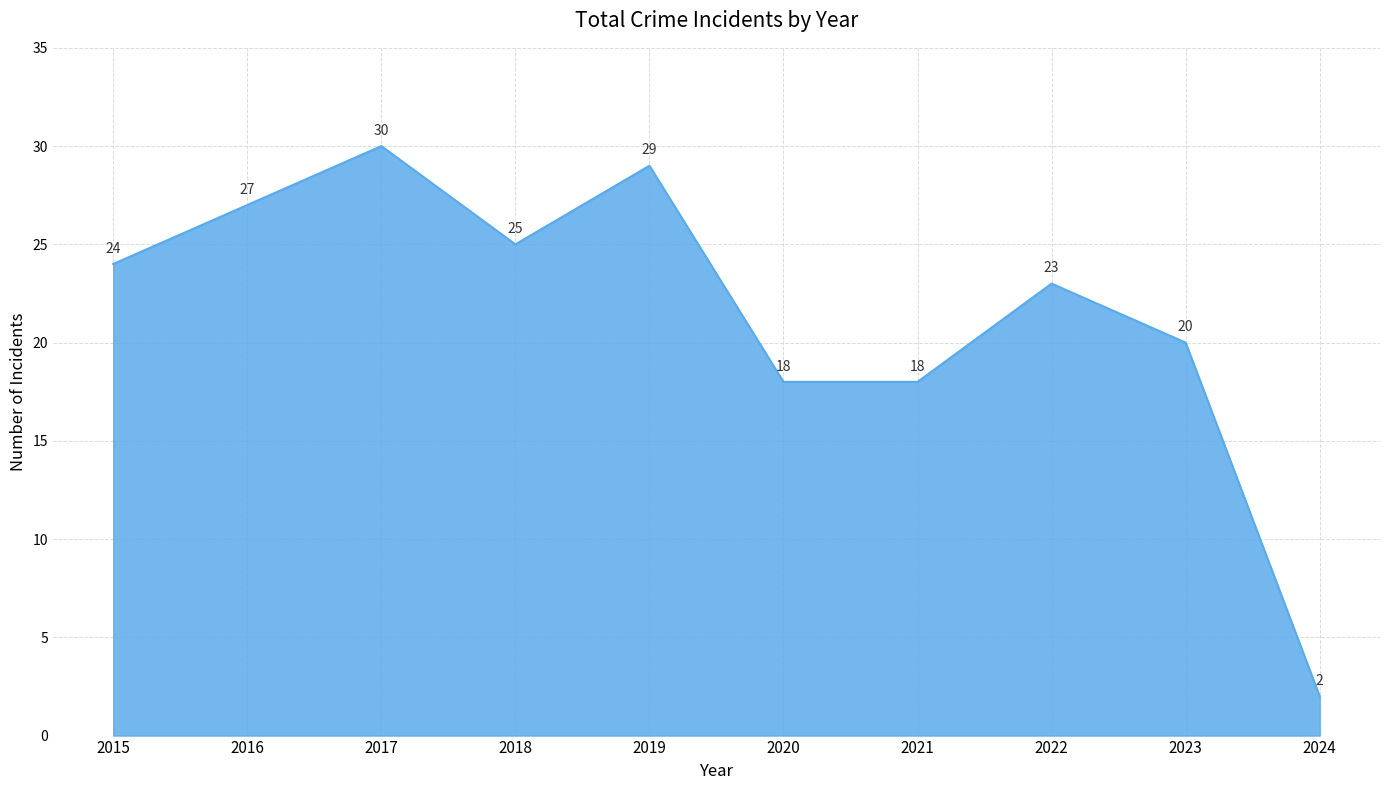

What is the maximum value shown in the chart?

30